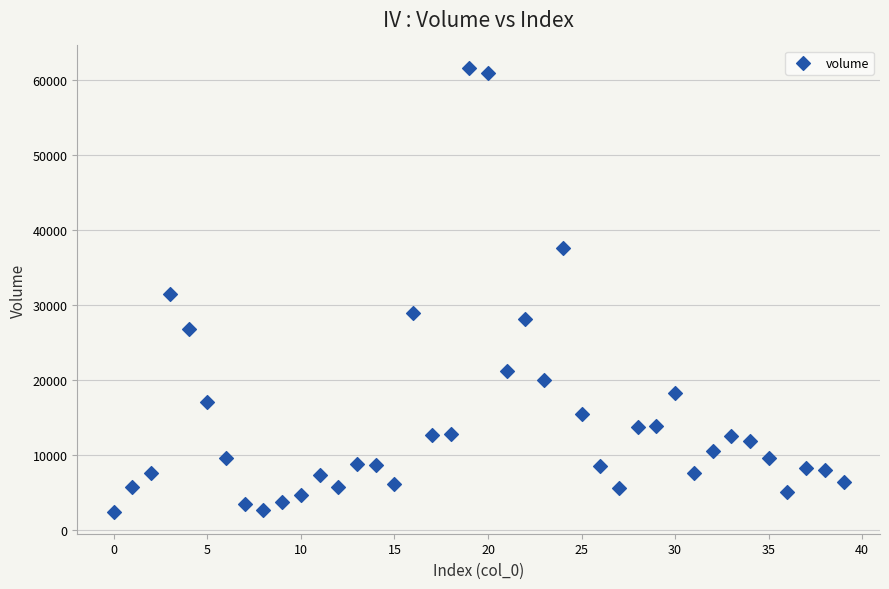

What is the range of Y values (max minus min)?

59207.5